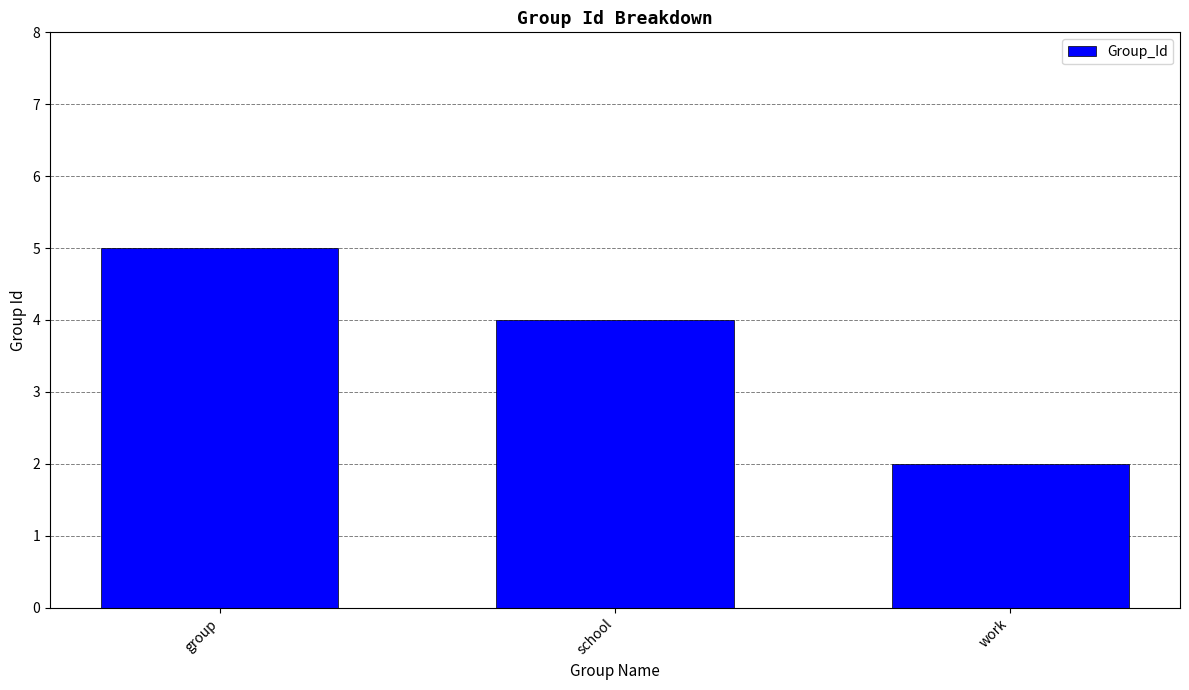

At which category does the chart reach its minimum across all series?

work